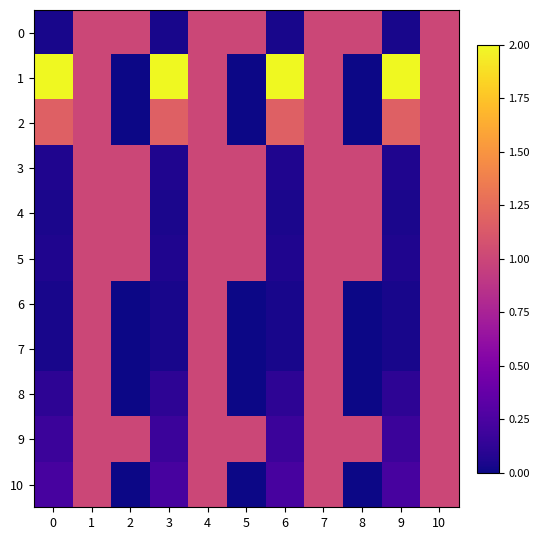

At how many categories does at least one series exceed 1?

4